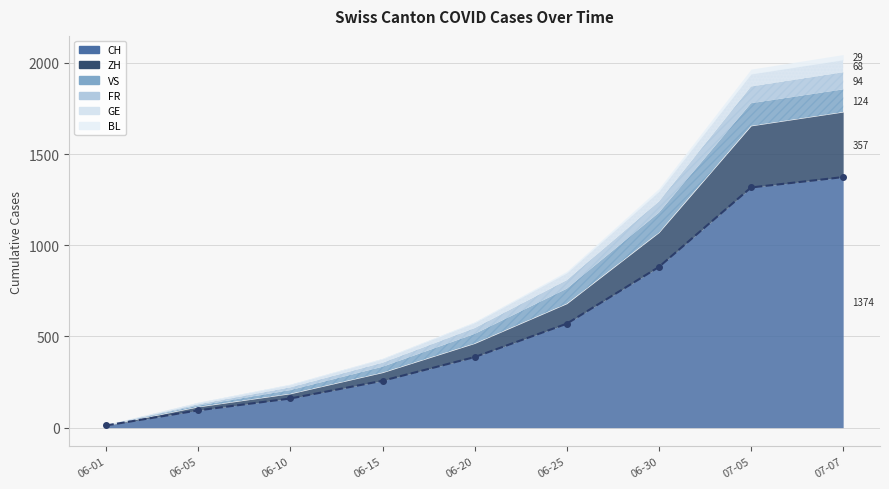

The value of CH at 06-05 is 95. True or false?

True